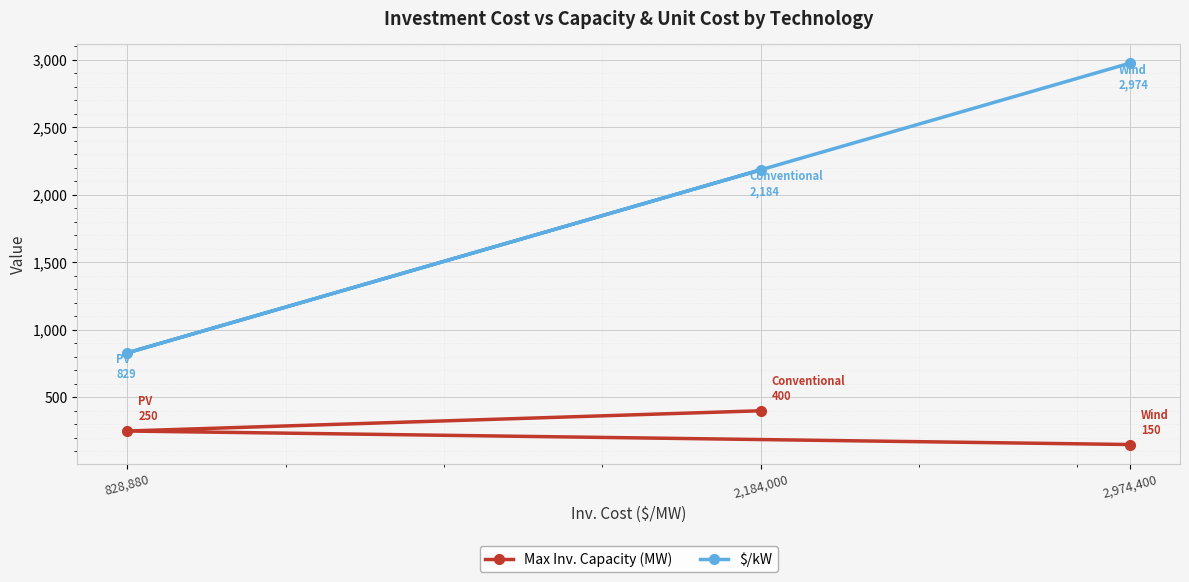

Is the value of Max Inv. Capacity (MW) at 2,974,400 greater than the value of $/kW at 828,880?

No